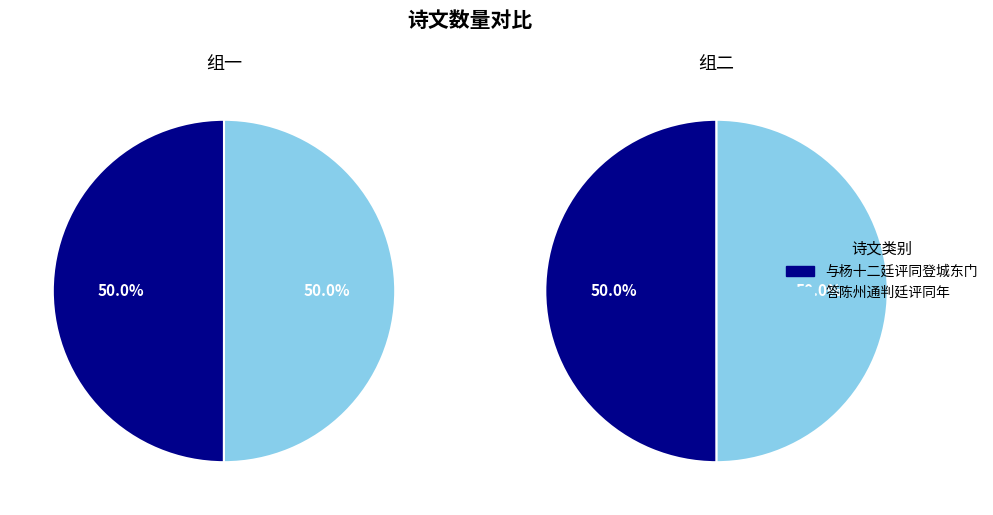

What is the spread (max minus min) of values at 答陈州通判廷评同年?

127